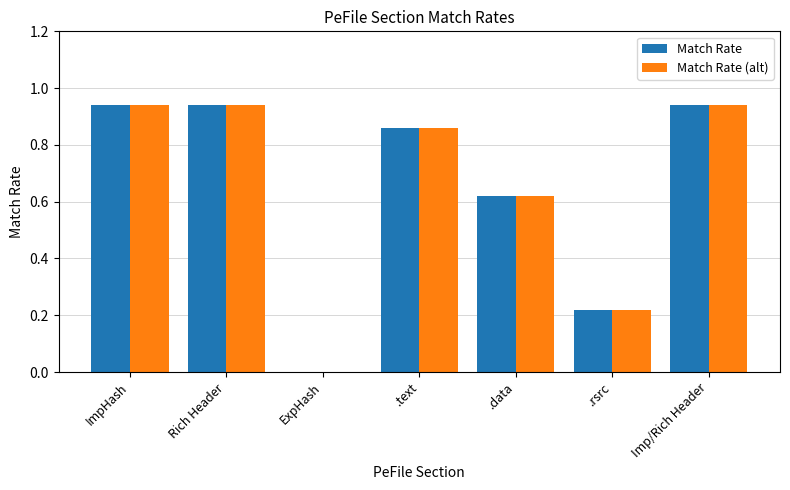

What is the total value across all series at .rsrc?

0.4